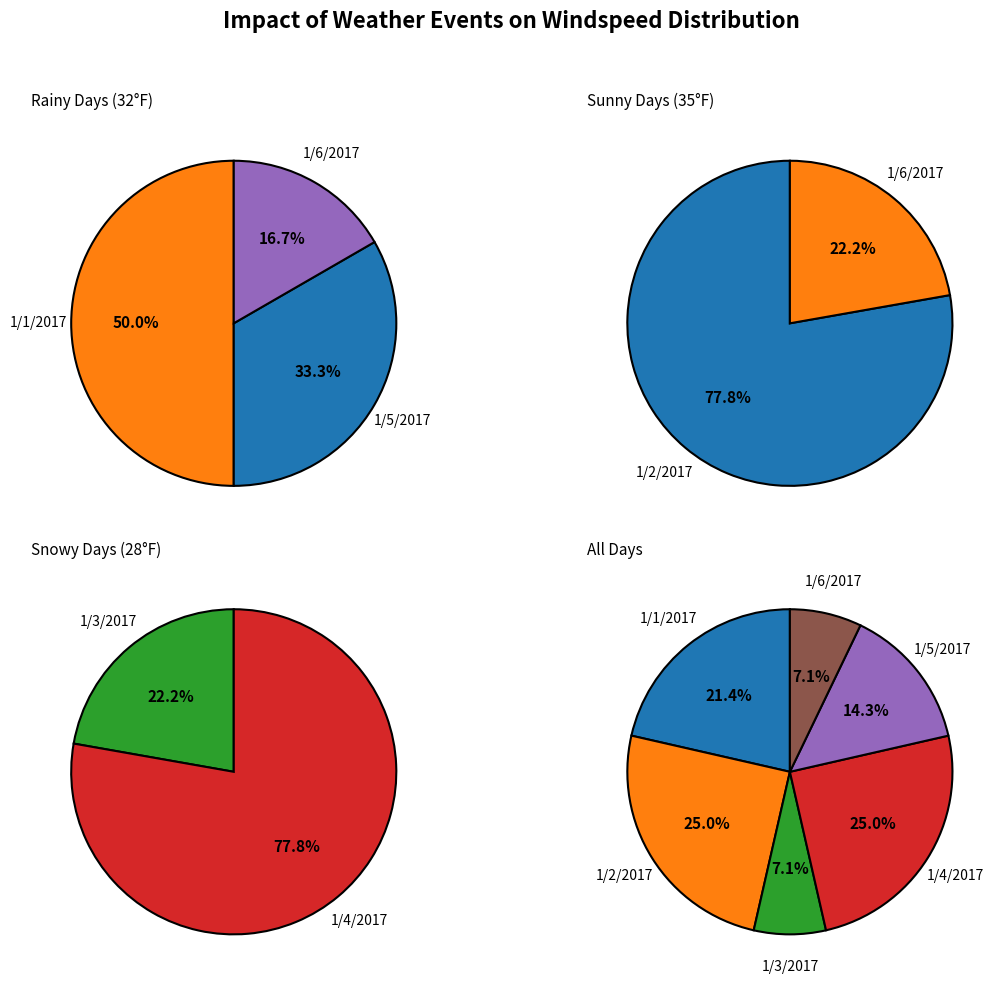

Which series has the largest range (max minus min)?

Sunny